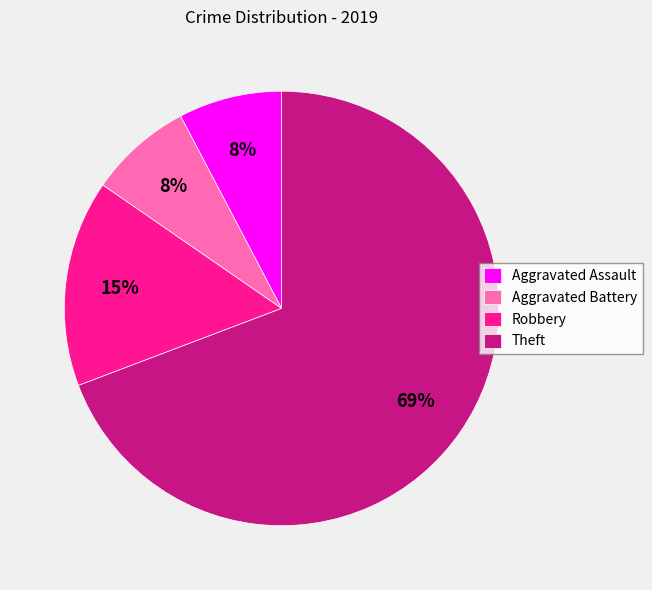

True or false: Aggravated Assault accounts for 17% of the total.

False